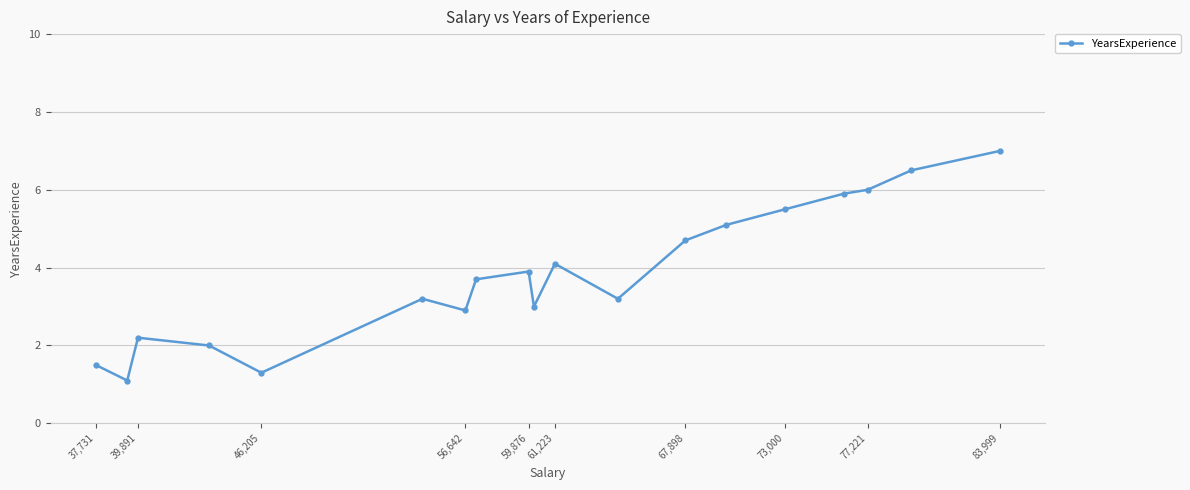

How many points are higher than both their immediate neighbors (excluding endpoints)?

4